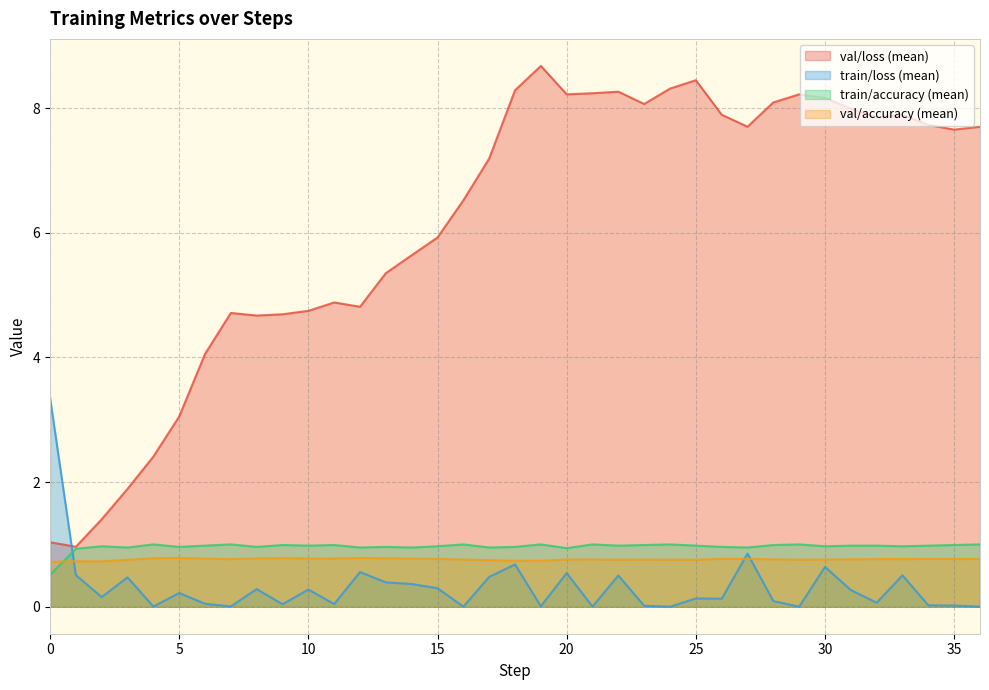

Does the chart have visible grid lines?

Yes